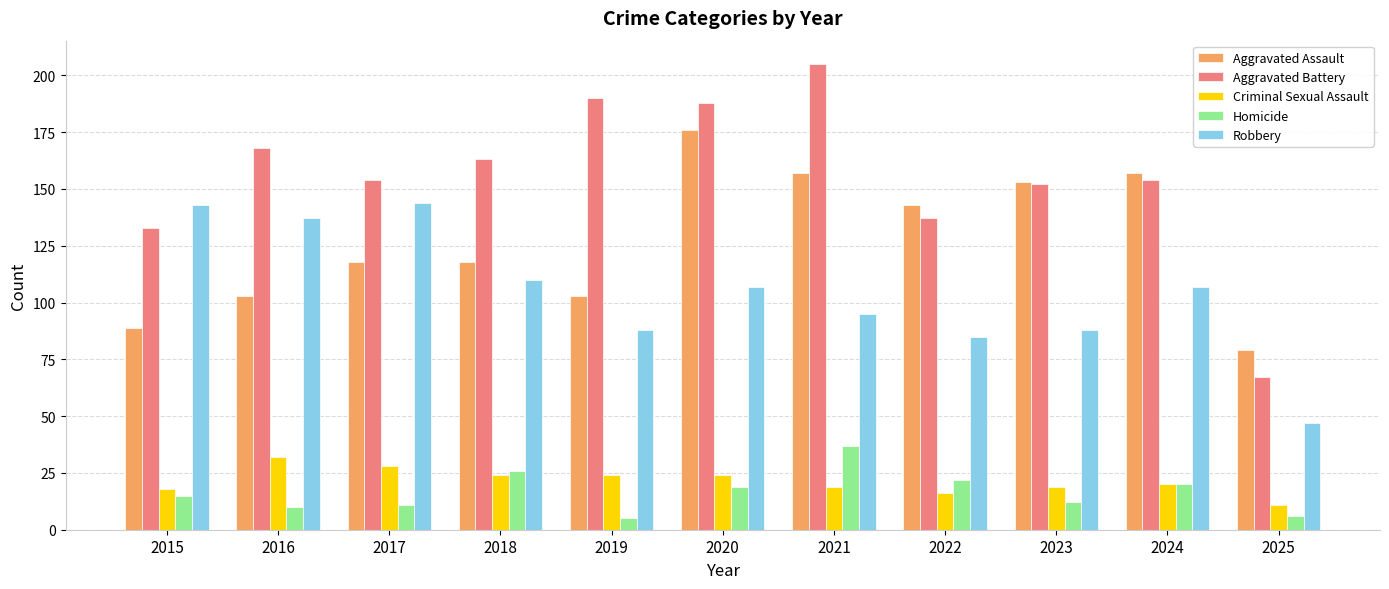

How many series are shown in this chart?

5